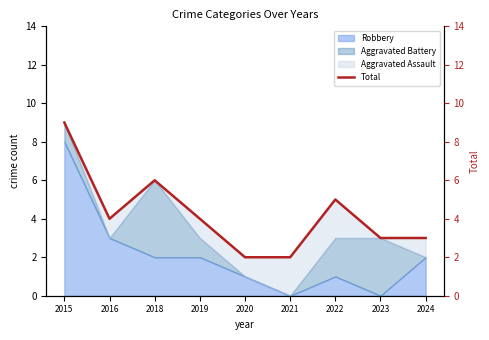

Which has a higher value, 2021 or 2022?

2022